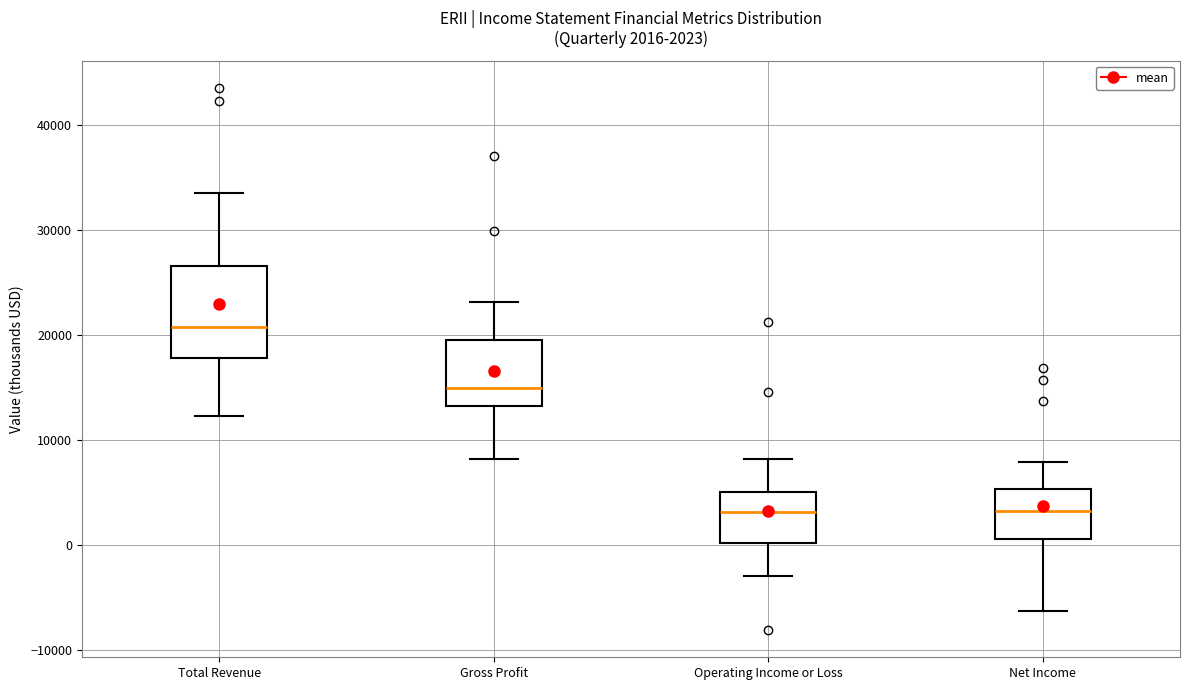

Which box is the tallest, from its lower edge to its upper edge?

Total Revenue